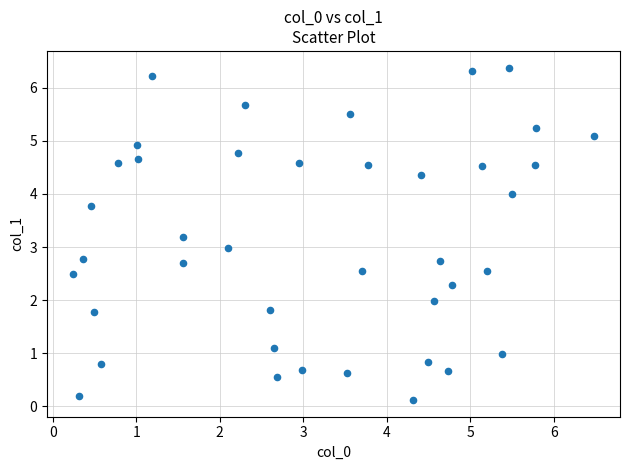

What is the range of Y values (max minus min)?

6.3